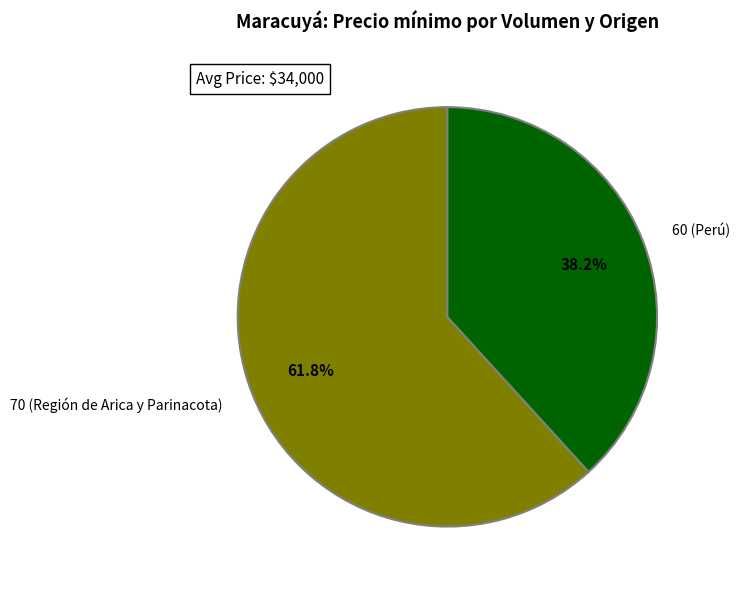

Approximately how many times larger is the value at 60 (Perú) compared to 70 (Región de Arica y Parinacota)?

0.6